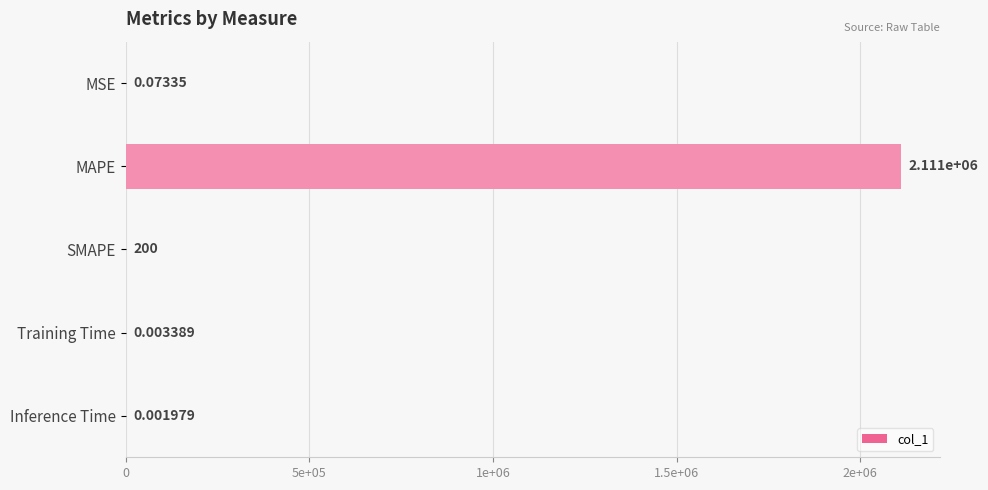

Are the bars horizontal?

Yes